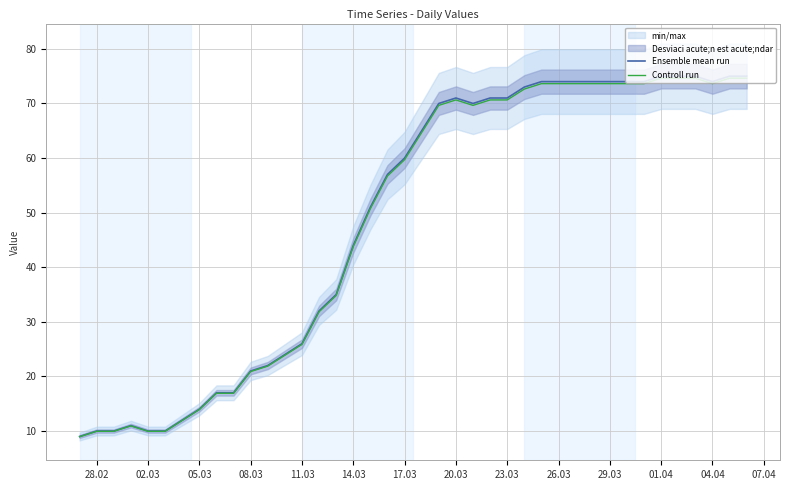

At which label is Ensemble mean run closest to 42?

14.03